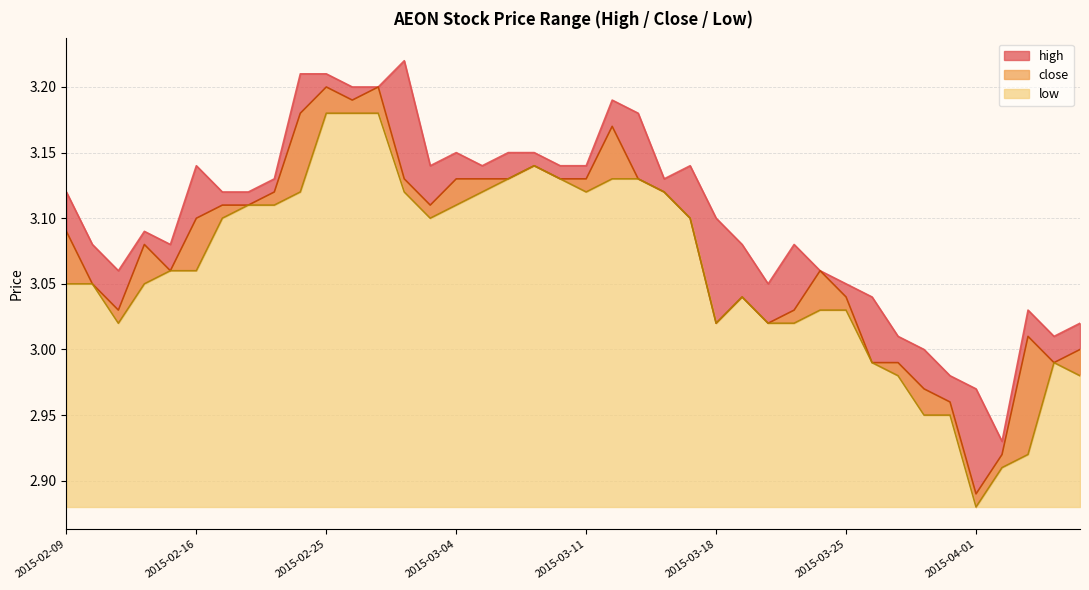

What are all the series names shown in the legend?

high, close, low